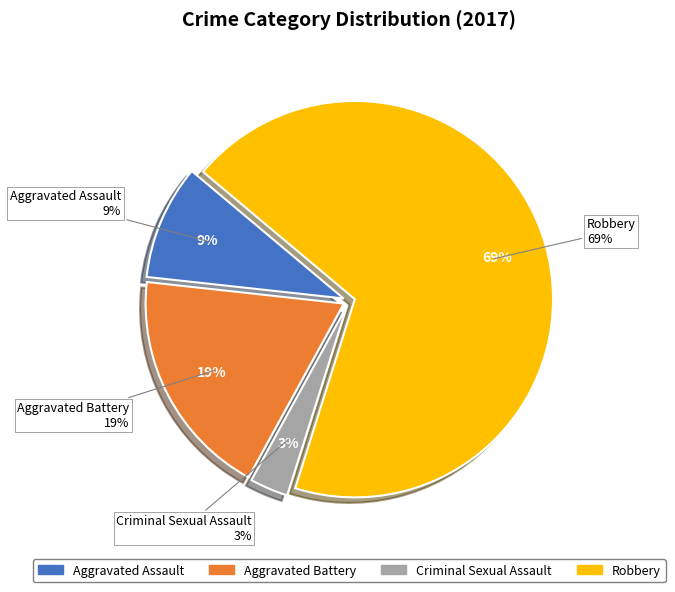

Between Aggravated Battery and Aggravated Assault, which is larger?

Aggravated Battery